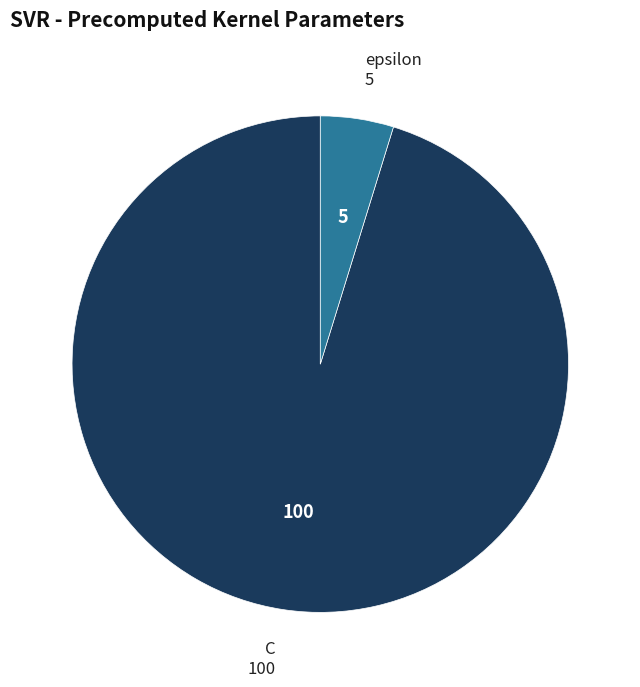

Is there any slice that represents more than half of the pie?

Yes